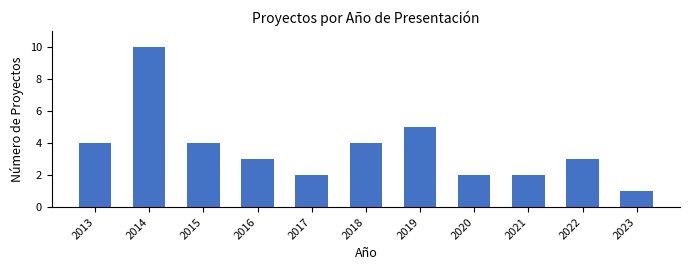

Reading left to right, what are all the values shown in this chart?

4	10	4	3	2	4	5	2	2	3	1